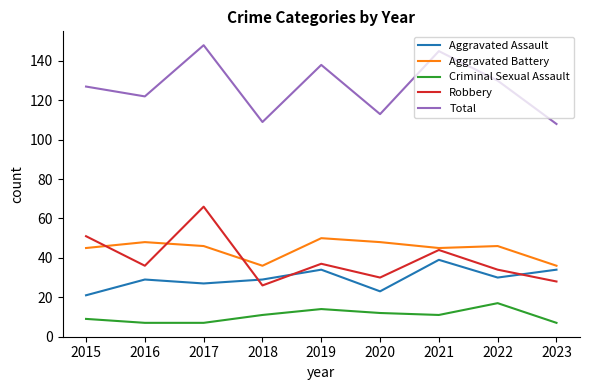

At which category is the sum across all series the highest?

2017